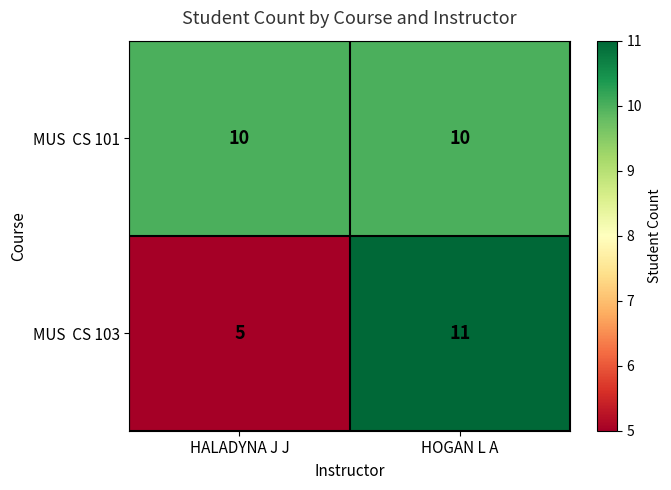

What is the spread (max minus min) of values at HALADYNA J J?

5